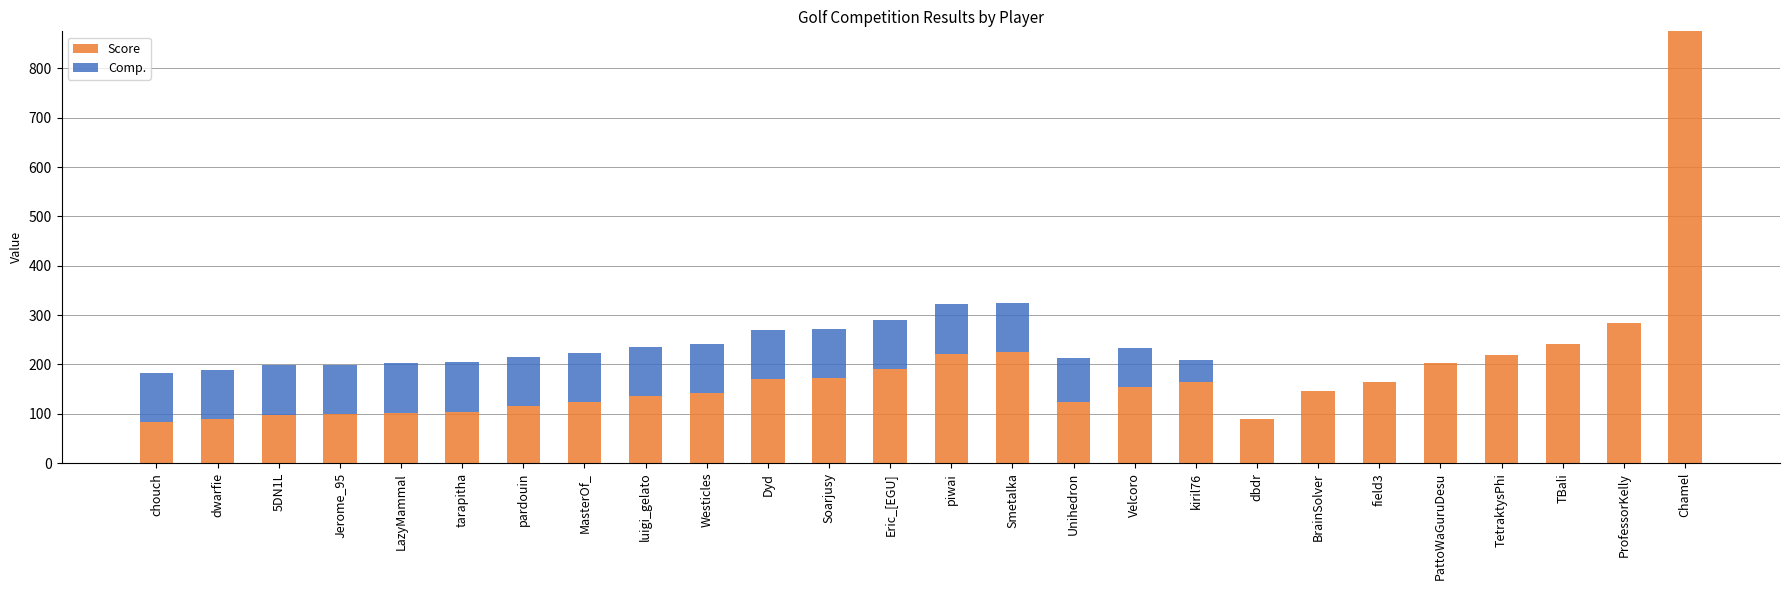

True or false: Score has a value of 209.7 at BrainSolver.

False